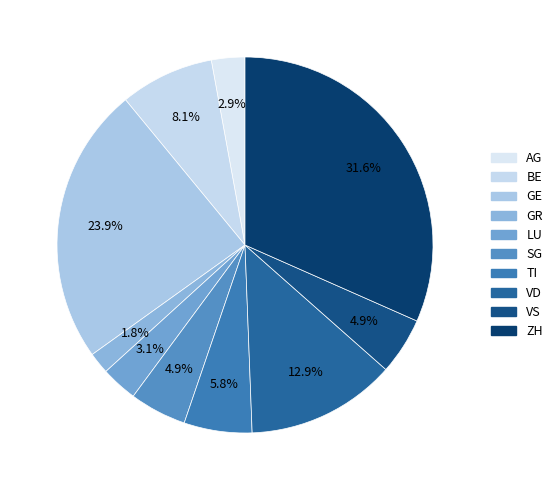

How many segments does this pie chart have?

10